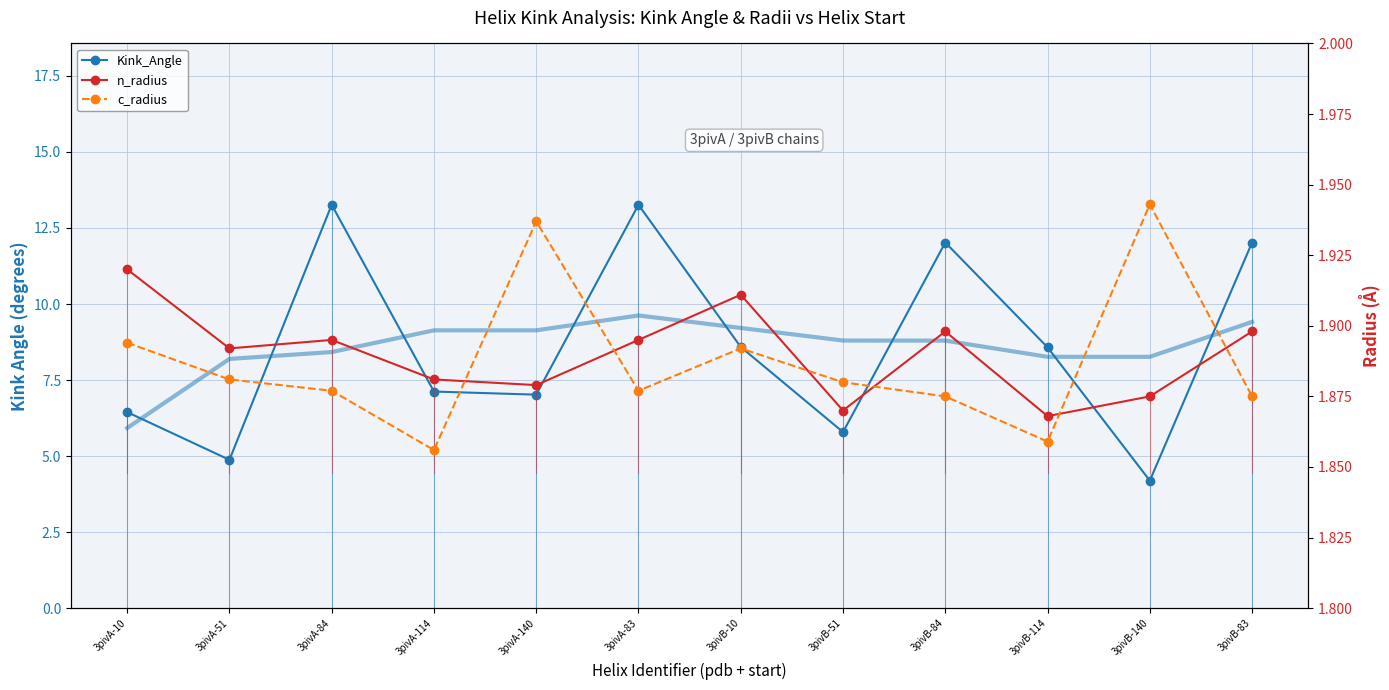

Which series has the widest spread of values?

Kink_Angle